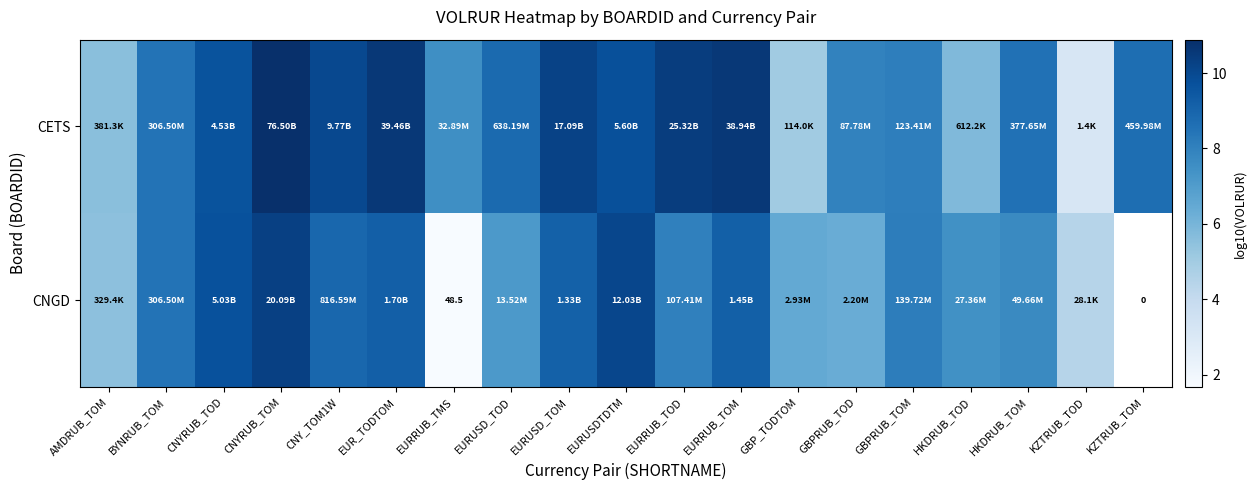

List the series in order of their peak value, lowest first.

CNGD, CETS